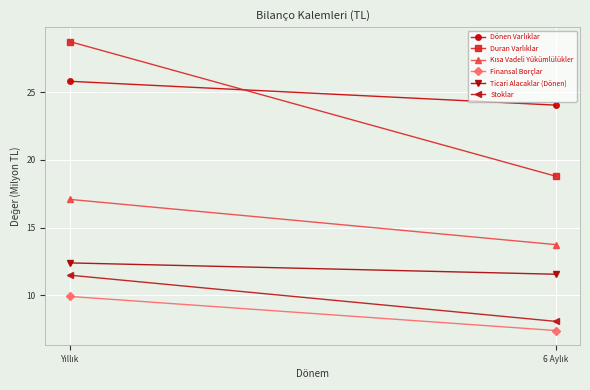

What position from the left is Yıllık?

1